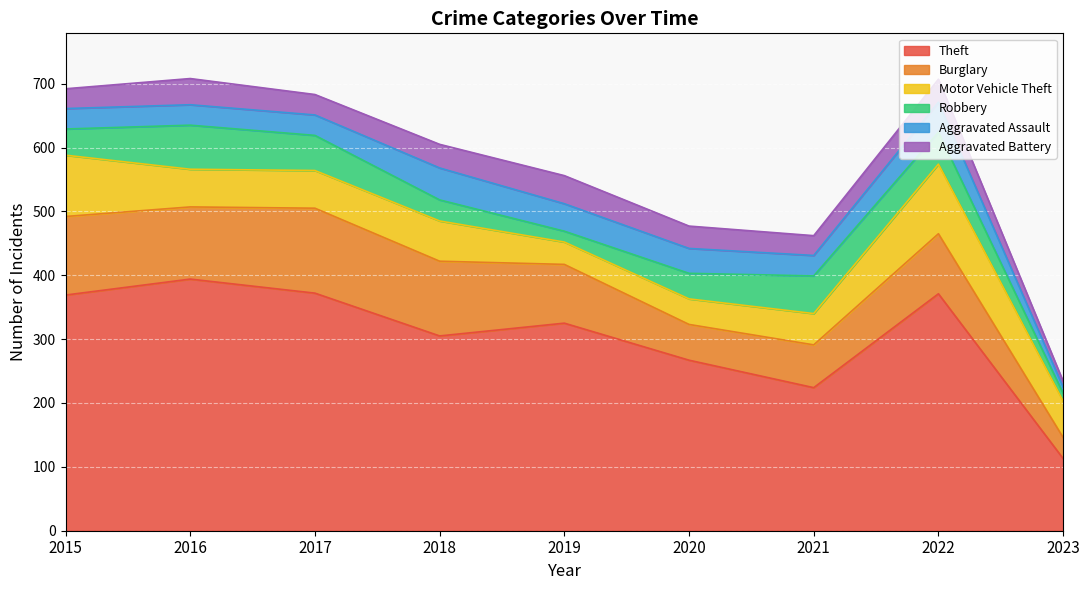

At which label is Motor Vehicle Theft closest to 72?

2018